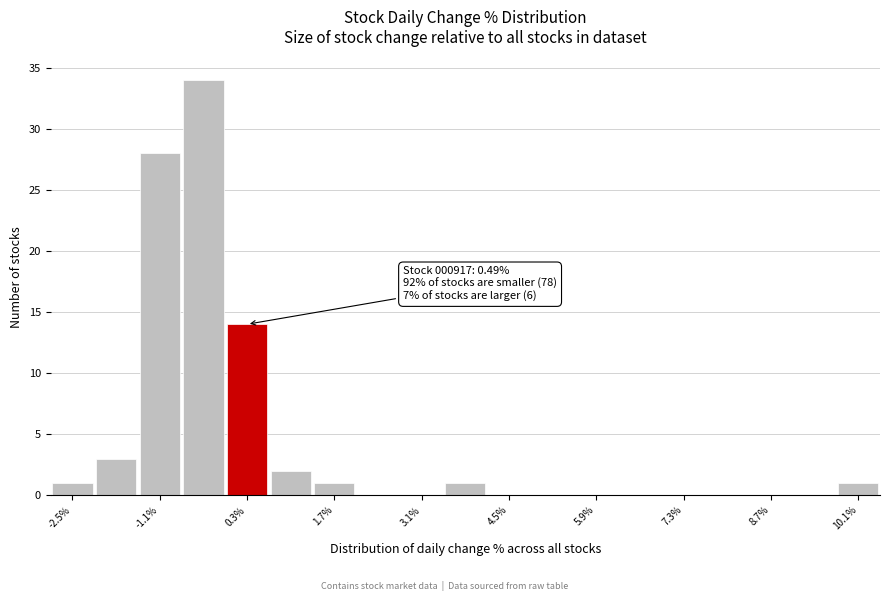

Read against the x-axis, roughly where is the centre of the tallest bar?

-0.4